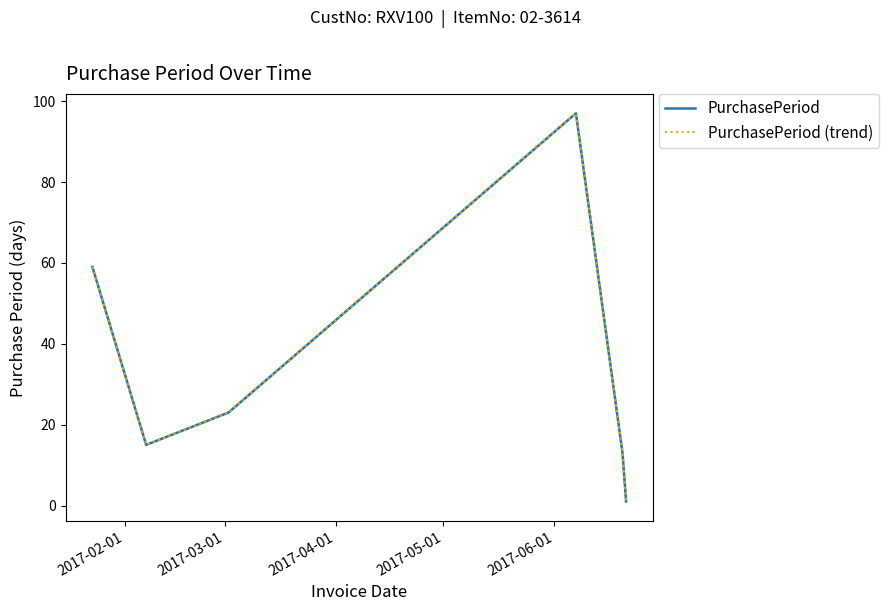

Does the chart have visible grid lines?

No